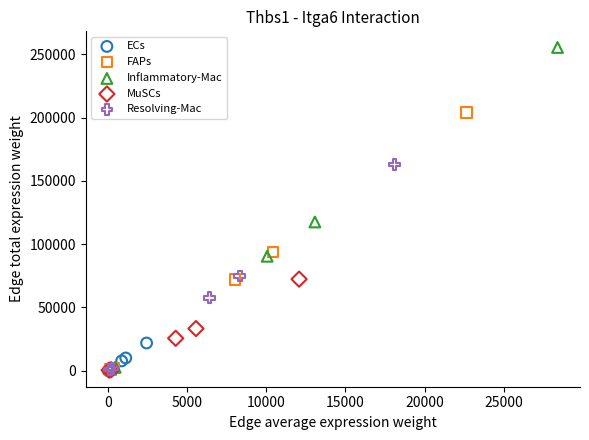

Which series has the widest spread of Y values?

Inflammatory-Mac